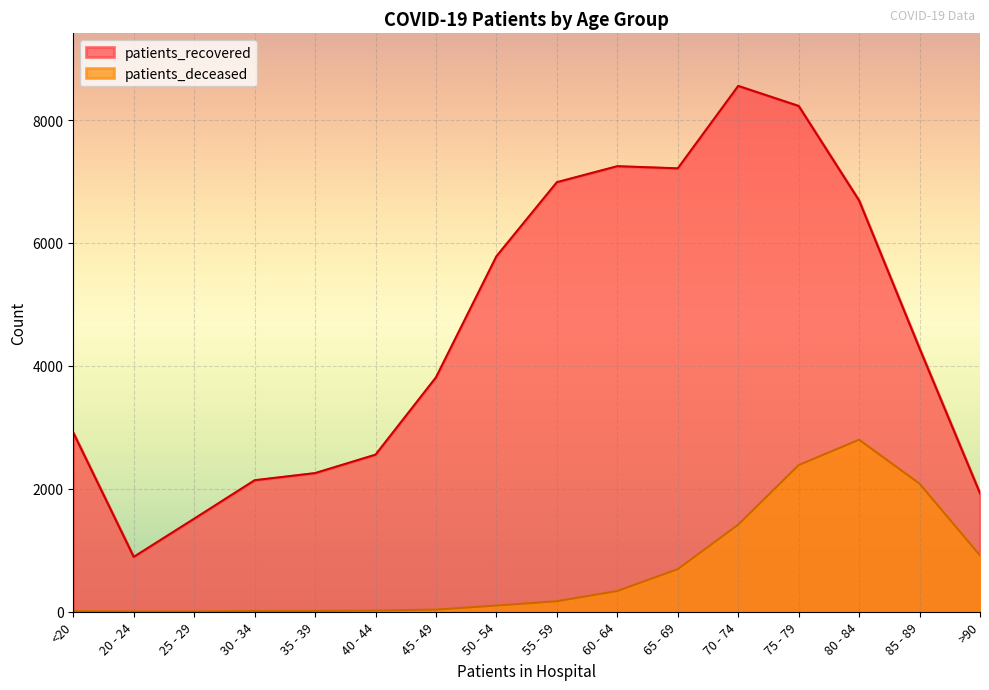

Which has a higher value, 70 - 74 or >90?

70 - 74